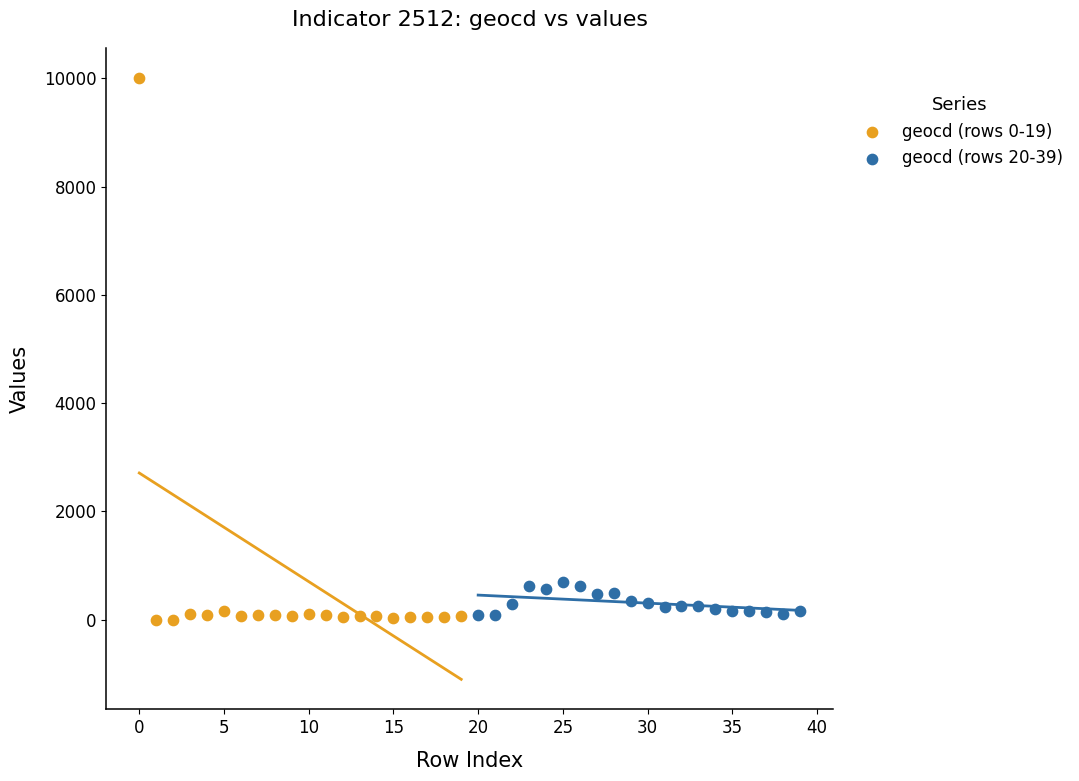

Which series reaches the maximum Y coordinate?

geocd (rows 0-19)